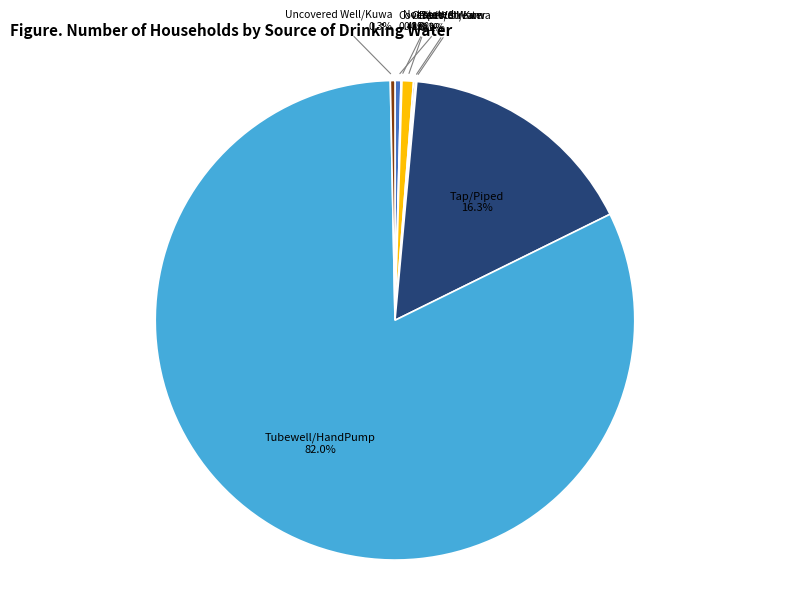

Does any single category account for the majority?

Yes